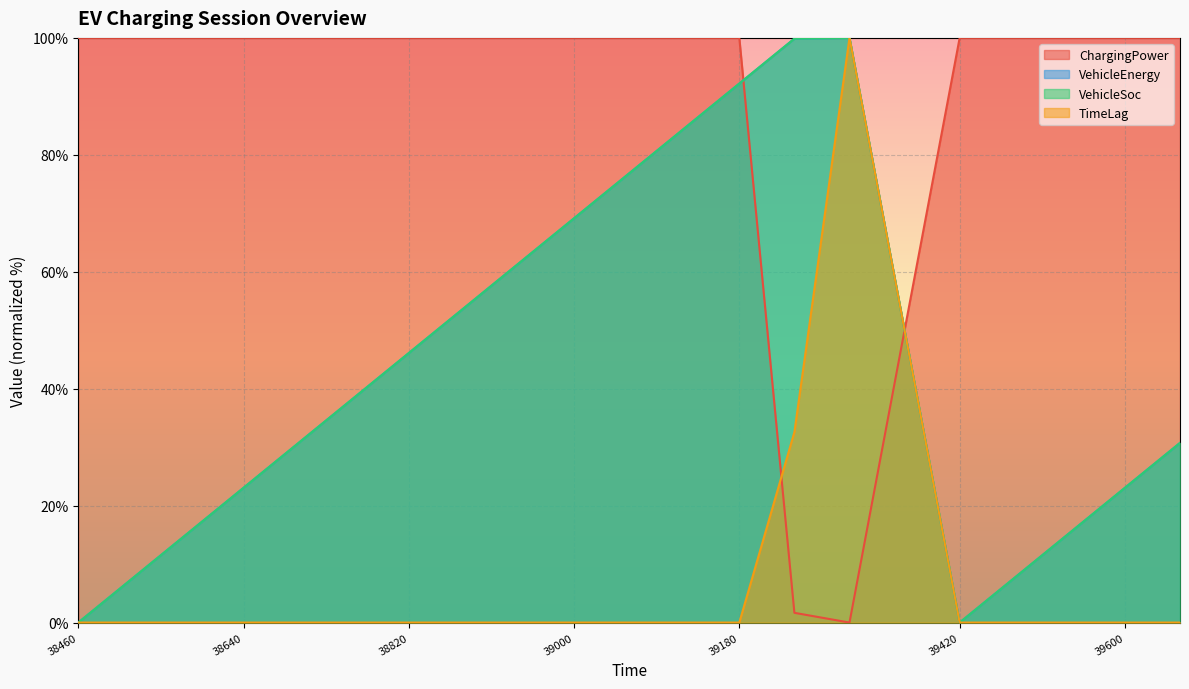

True or false: VehicleSoc and VehicleEnergy intersect in this chart.

False